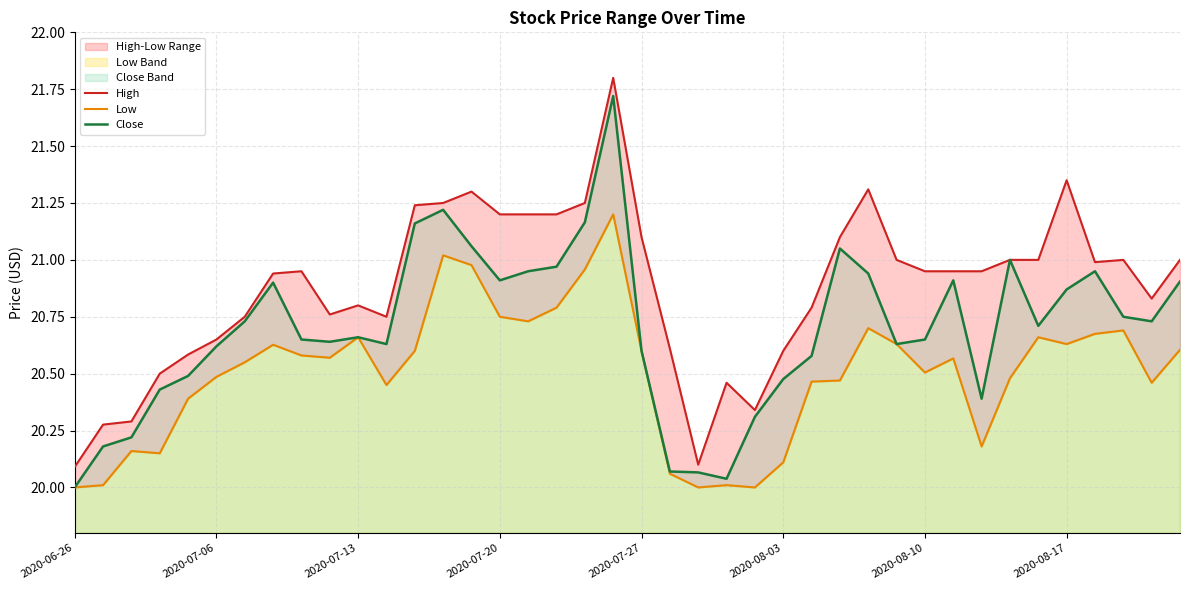

The Close series shows 20.9 at 2020-07-20. True or false?

True